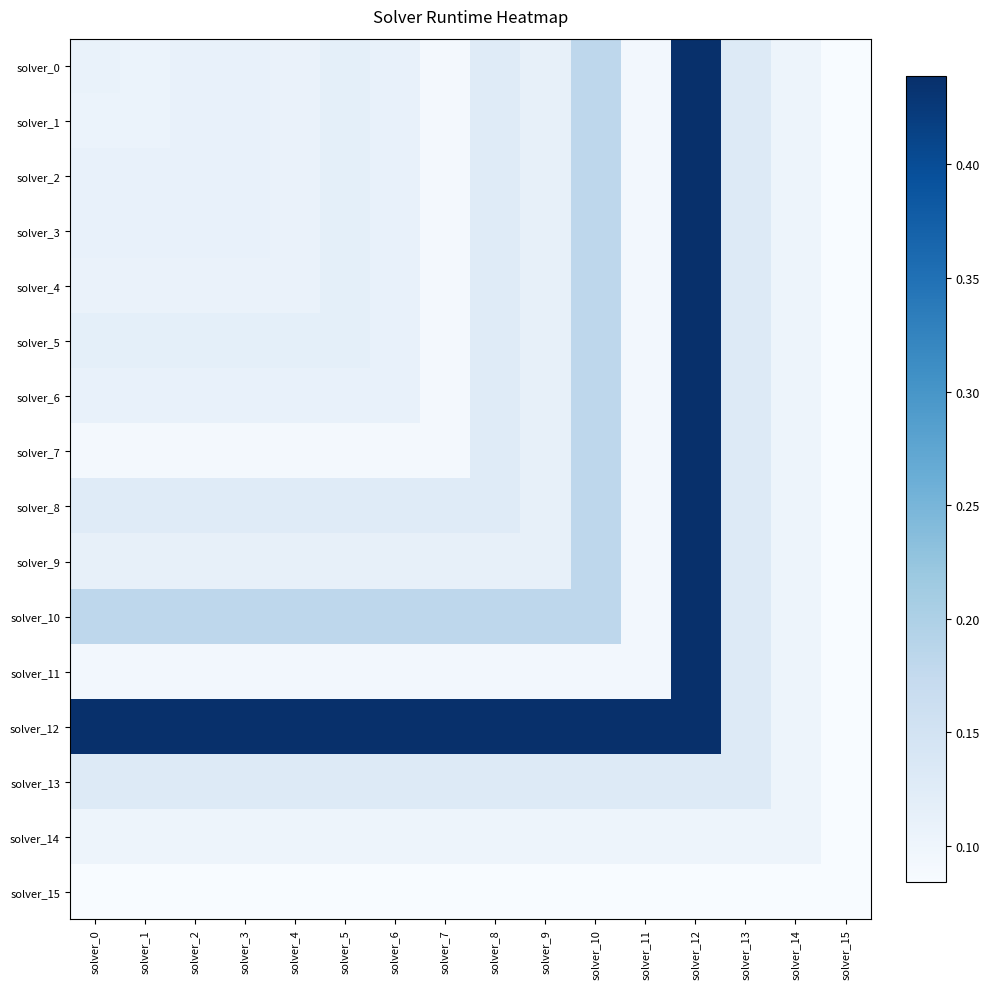

Reading right to left, what are all the values shown in this chart?

solver_0: solver_15=0.1	solver_14=0.1	solver_13=0.1	solver_12=0.4	solver_11=0.1	solver_10=0.2	solver_9=0.1	solver_8=0.1	solver_7=0.1	solver_6=0.1	solver_5=0.1	solver_4=0.1	solver_3=0.1	solver_2=0.1	solver_1=0.1	solver_0=0.1
solver_1: solver_15=0.1	solver_14=0.1	solver_13=0.1	solver_12=0.4	solver_11=0.1	solver_10=0.2	solver_9=0.1	solver_8=0.1	solver_7=0.1	solver_6=0.1	solver_5=0.1	solver_4=0.1	solver_3=0.1	solver_2=0.1	solver_1=0.1	solver_0=0.1
solver_2: solver_15=0.1	solver_14=0.1	solver_13=0.1	solver_12=0.4	solver_11=0.1	solver_10=0.2	solver_9=0.1	solver_8=0.1	solver_7=0.1	solver_6=0.1	solver_5=0.1	solver_4=0.1	solver_3=0.1	solver_2=0.1	solver_1=0.1	solver_0=0.1
solver_3: solver_15=0.1	solver_14=0.1	solver_13=0.1	solver_12=0.4	solver_11=0.1	solver_10=0.2	solver_9=0.1	solver_8=0.1	solver_7=0.1	solver_6=0.1	solver_5=0.1	solver_4=0.1	solver_3=0.1	solver_2=0.1	solver_1=0.1	solver_0=0.1
solver_4: solver_15=0.1	solver_14=0.1	solver_13=0.1	solver_12=0.4	solver_11=0.1	solver_10=0.2	solver_9=0.1	solver_8=0.1	solver_7=0.1	solver_6=0.1	solver_5=0.1	solver_4=0.1	solver_3=0.1	solver_2=0.1	solver_1=0.1	solver_0=0.1
solver_5: solver_15=0.1	solver_14=0.1	solver_13=0.1	solver_12=0.4	solver_11=0.1	solver_10=0.2	solver_9=0.1	solver_8=0.1	solver_7=0.1	solver_6=0.1	solver_5=0.1	solver_4=0.1	solver_3=0.1	solver_2=0.1	solver_1=0.1	solver_0=0.1
solver_6: solver_15=0.1	solver_14=0.1	solver_13=0.1	solver_12=0.4	solver_11=0.1	solver_10=0.2	solver_9=0.1	solver_8=0.1	solver_7=0.1	solver_6=0.1	solver_5=0.1	solver_4=0.1	solver_3=0.1	solver_2=0.1	solver_1=0.1	solver_0=0.1
solver_7: solver_15=0.1	solver_14=0.1	solver_13=0.1	solver_12=0.4	solver_11=0.1	solver_10=0.2	solver_9=0.1	solver_8=0.1	solver_7=0.1	solver_6=0.1	solver_5=0.1	solver_4=0.1	solver_3=0.1	solver_2=0.1	solver_1=0.1	solver_0=0.1
solver_8: solver_15=0.1	solver_14=0.1	solver_13=0.1	solver_12=0.4	solver_11=0.1	solver_10=0.2	solver_9=0.1	solver_8=0.1	solver_7=0.1	solver_6=0.1	solver_5=0.1	solver_4=0.1	solver_3=0.1	solver_2=0.1	solver_1=0.1	solver_0=0.1
solver_9: solver_15=0.1	solver_14=0.1	solver_13=0.1	solver_12=0.4	solver_11=0.1	solver_10=0.2	solver_9=0.1	solver_8=0.1	solver_7=0.1	solver_6=0.1	solver_5=0.1	solver_4=0.1	solver_3=0.1	solver_2=0.1	solver_1=0.1	solver_0=0.1
solver_10: solver_15=0.1	solver_14=0.1	solver_13=0.1	solver_12=0.4	solver_11=0.1	solver_10=0.2	solver_9=0.2	solver_8=0.2	solver_7=0.2	solver_6=0.2	solver_5=0.2	solver_4=0.2	solver_3=0.2	solver_2=0.2	solver_1=0.2	solver_0=0.2
solver_11: solver_15=0.1	solver_14=0.1	solver_13=0.1	solver_12=0.4	solver_11=0.1	solver_10=0.1	solver_9=0.1	solver_8=0.1	solver_7=0.1	solver_6=0.1	solver_5=0.1	solver_4=0.1	solver_3=0.1	solver_2=0.1	solver_1=0.1	solver_0=0.1
solver_12: solver_15=0.1	solver_14=0.1	solver_13=0.1	solver_12=0.4	solver_11=0.4	solver_10=0.4	solver_9=0.4	solver_8=0.4	solver_7=0.4	solver_6=0.4	solver_5=0.4	solver_4=0.4	solver_3=0.4	solver_2=0.4	solver_1=0.4	solver_0=0.4
solver_13: solver_15=0.1	solver_14=0.1	solver_13=0.1	solver_12=0.1	solver_11=0.1	solver_10=0.1	solver_9=0.1	solver_8=0.1	solver_7=0.1	solver_6=0.1	solver_5=0.1	solver_4=0.1	solver_3=0.1	solver_2=0.1	solver_1=0.1	solver_0=0.1
solver_14: solver_15=0.1	solver_14=0.1	solver_13=0.1	solver_12=0.1	solver_11=0.1	solver_10=0.1	solver_9=0.1	solver_8=0.1	solver_7=0.1	solver_6=0.1	solver_5=0.1	solver_4=0.1	solver_3=0.1	solver_2=0.1	solver_1=0.1	solver_0=0.1
solver_15: solver_15=0.1	solver_14=0.1	solver_13=0.1	solver_12=0.1	solver_11=0.1	solver_10=0.1	solver_9=0.1	solver_8=0.1	solver_7=0.1	solver_6=0.1	solver_5=0.1	solver_4=0.1	solver_3=0.1	solver_2=0.1	solver_1=0.1	solver_0=0.1